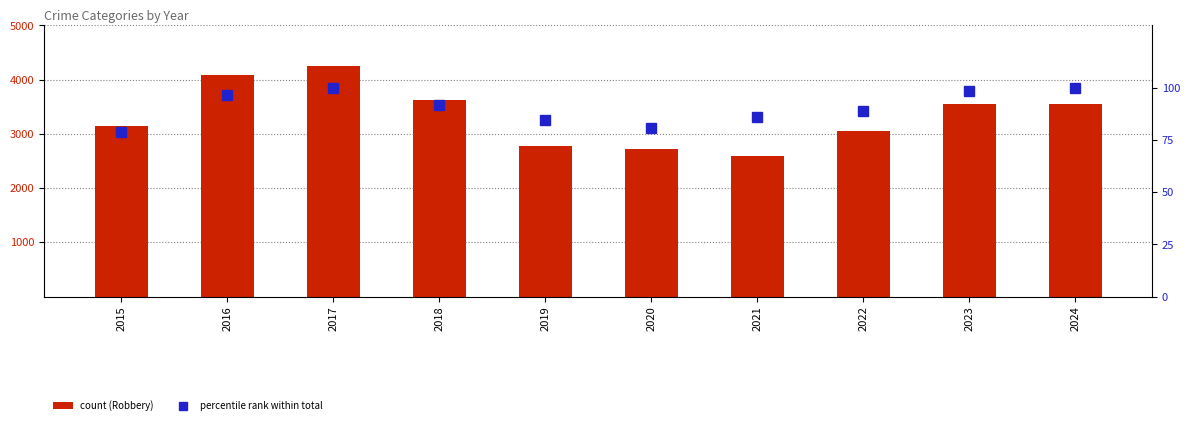

The value of Robbery at 2022 is 5346.5. True or false?

False